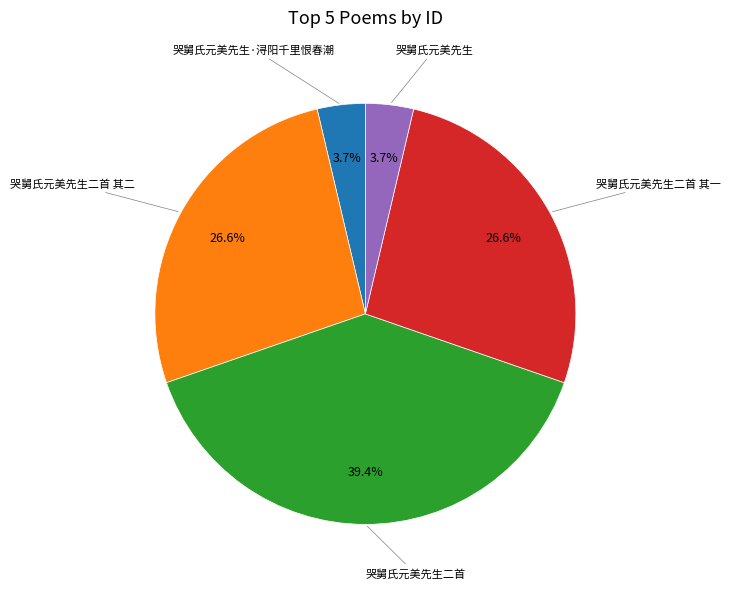

Is there any slice that represents more than half of the pie?

No